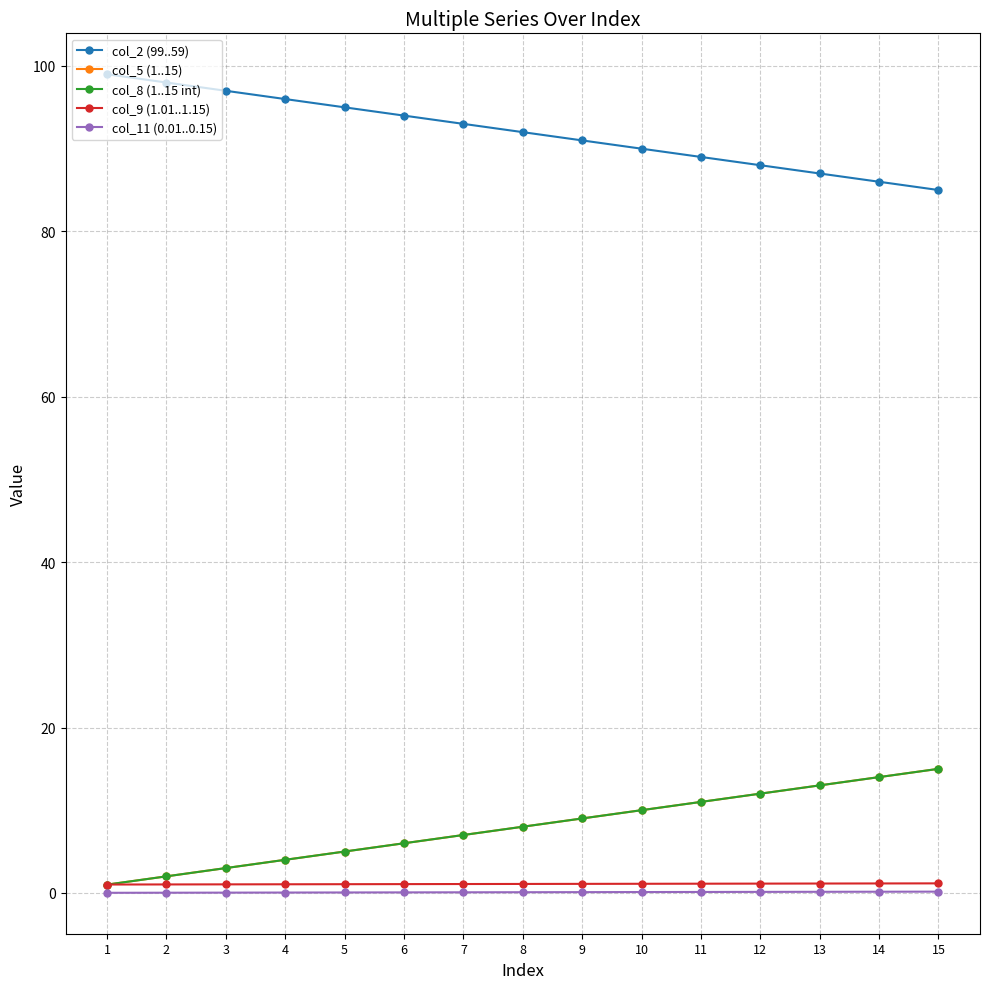

Is this an area chart (filled region under the line)?

No